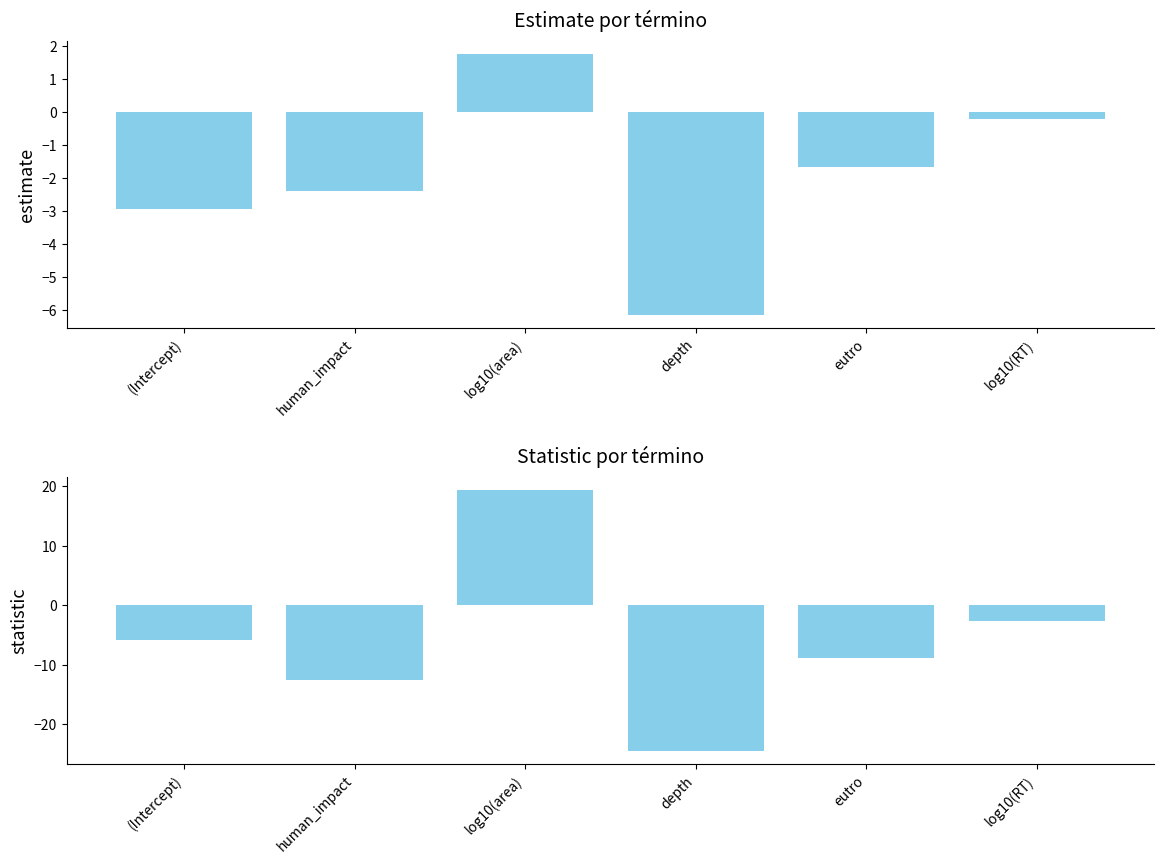

What is the difference between the statistic values at depth and eutro?

15.7